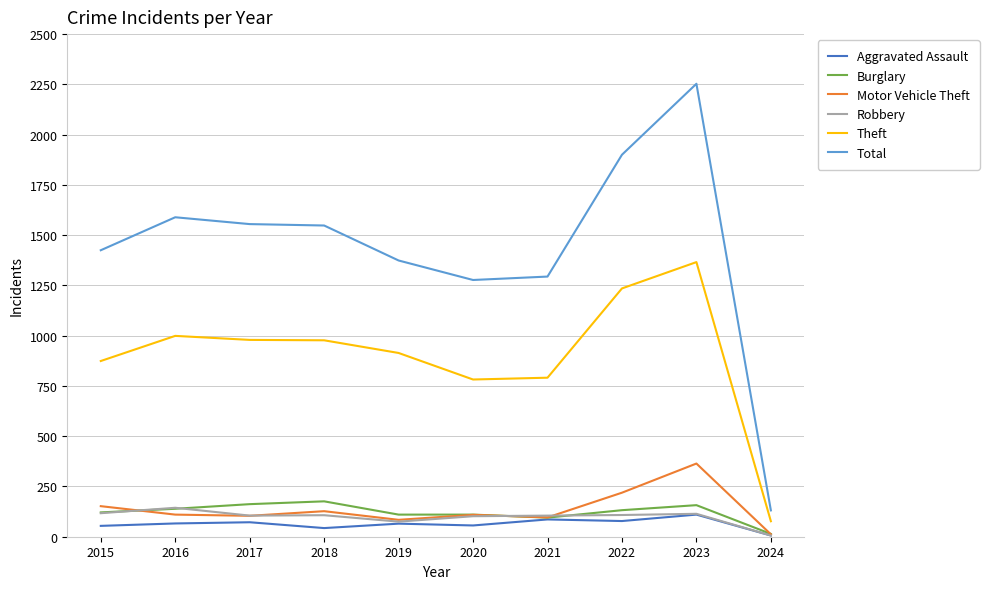

What is the minimum value shown in the chart?

6